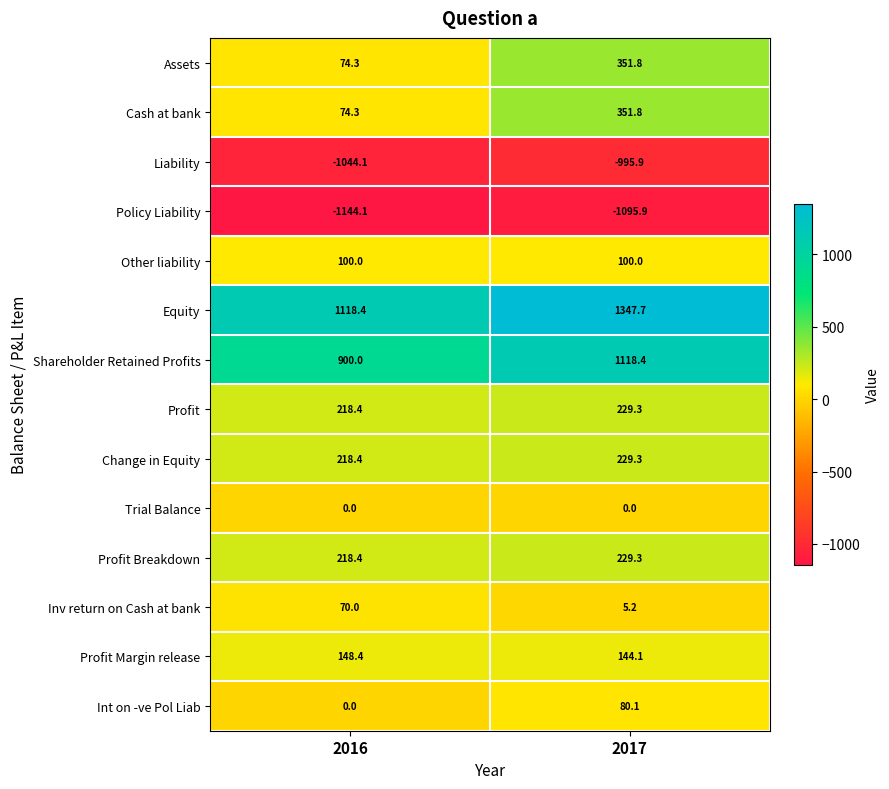

At how many categories does at least one series exceed 891?

2